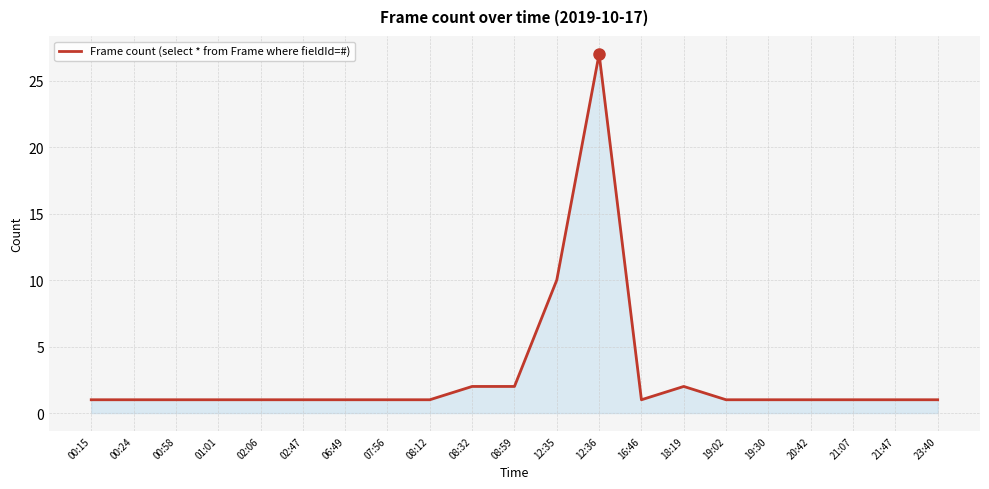

True or false: the data shows 2 at 08:12.

False